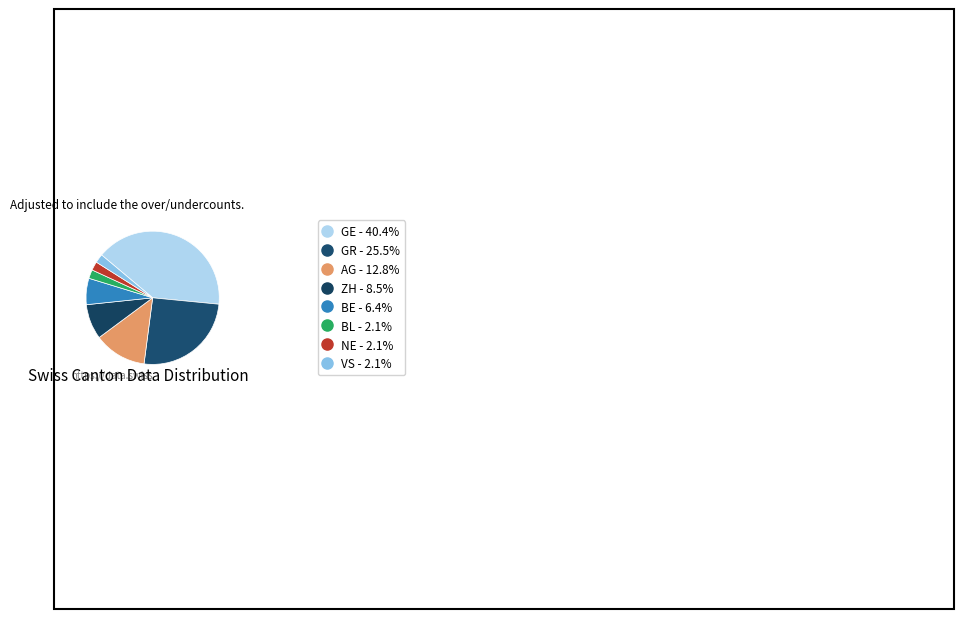

How many segments does this pie chart have?

8